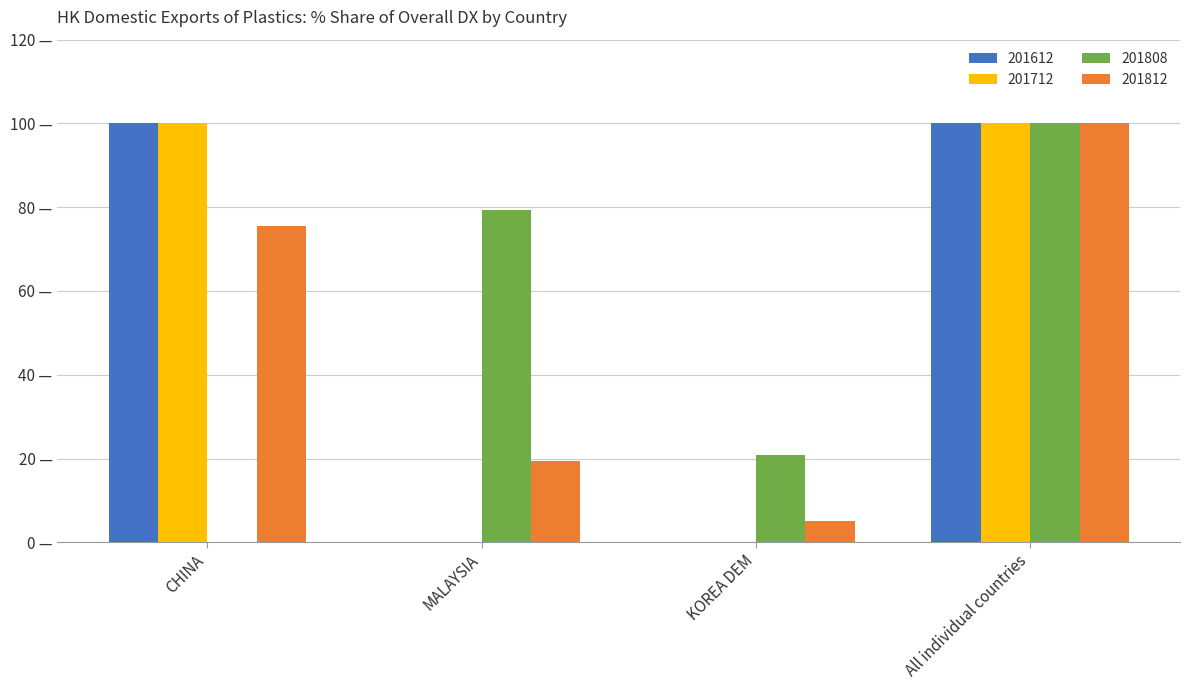

Are the bars horizontal?

No